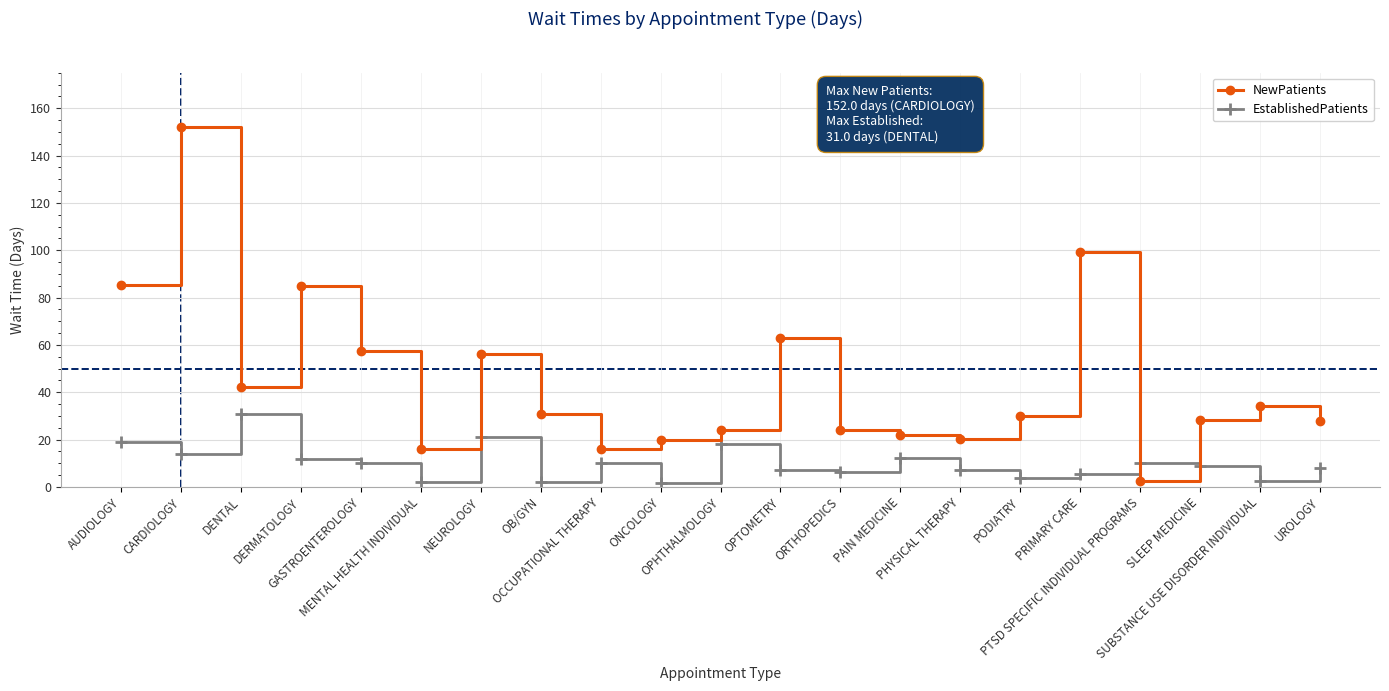

What is the difference between the highest and lowest values at PTSD SPECIFIC INDIVIDUAL PROGRAMS?

7.4